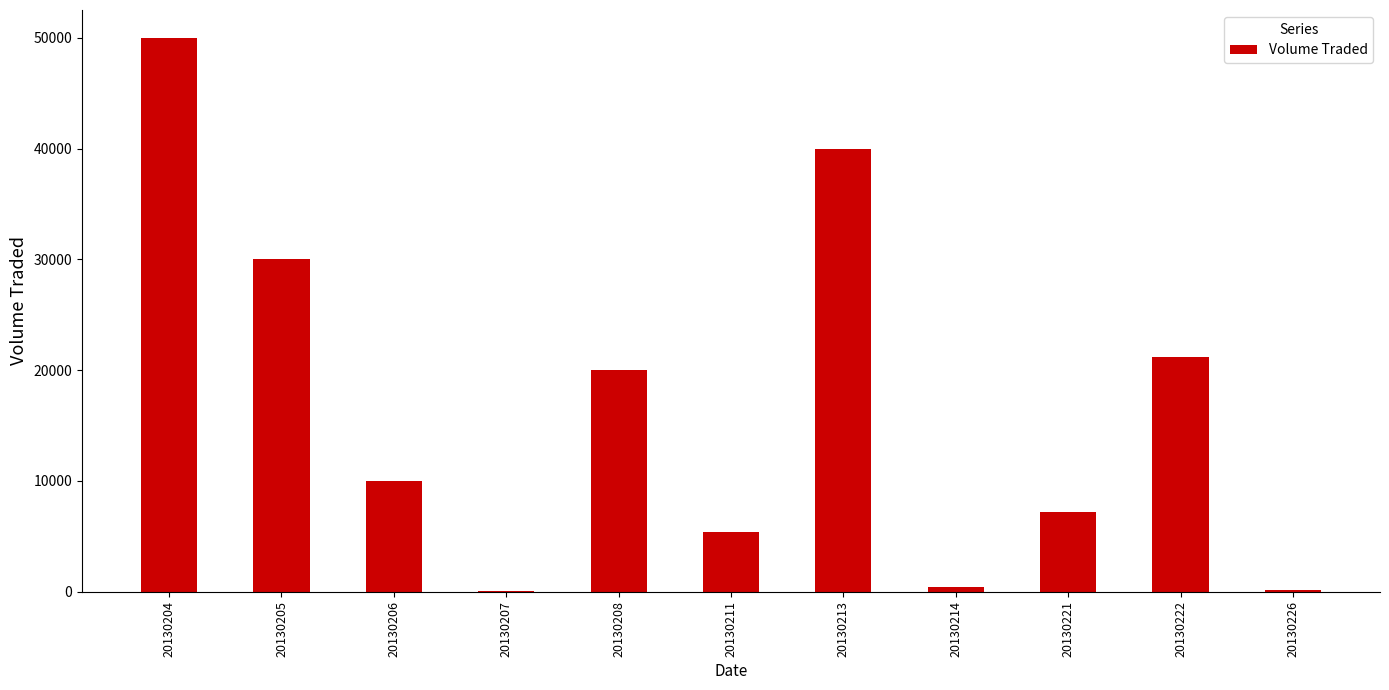

At which category does the chart reach its peak across all series?

20130204